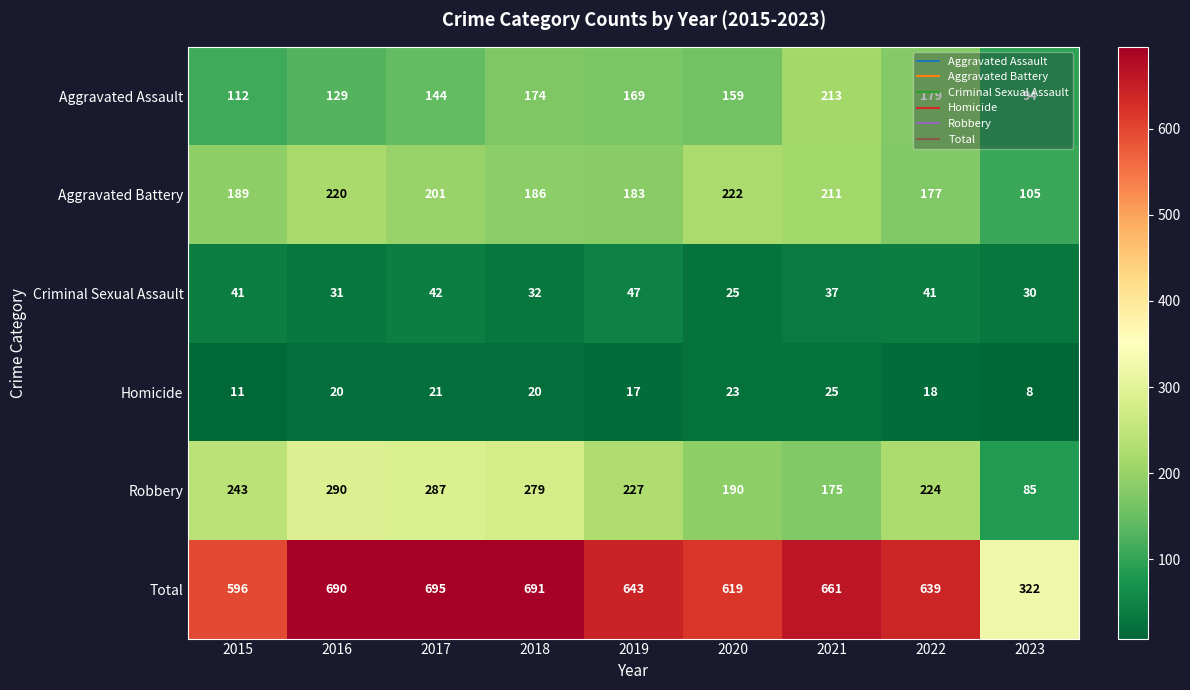

What is the sum of all Homicide values?

163